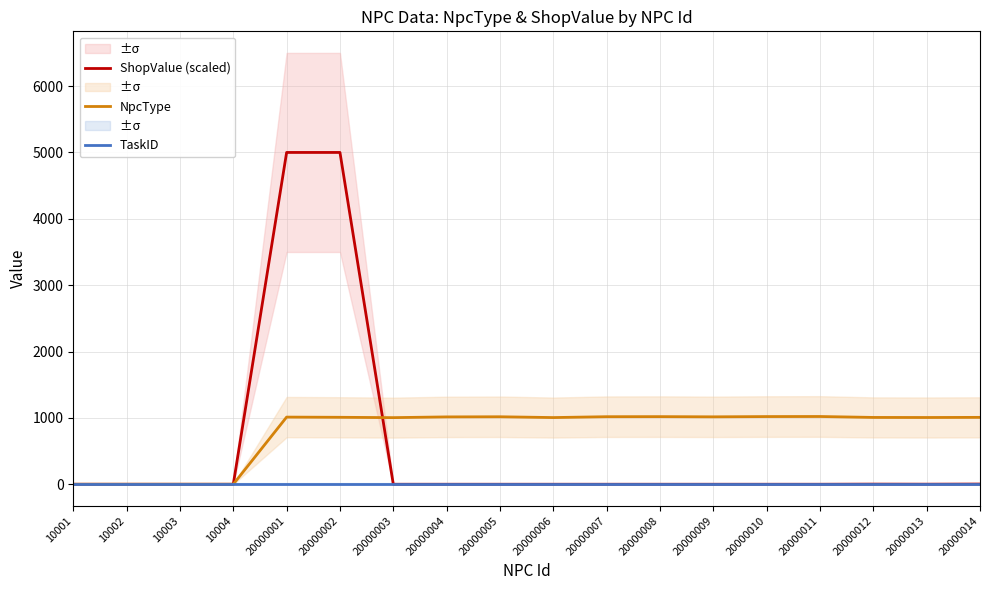

How many values in ShopValue (scaled) are above zero?

5